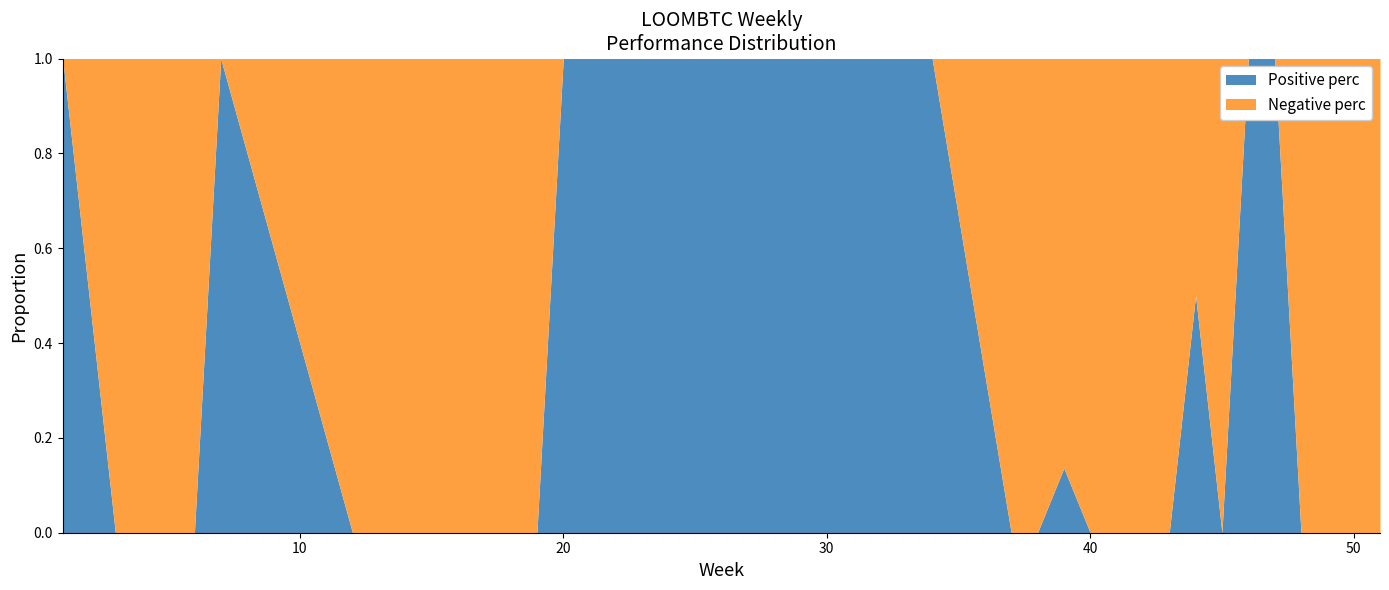

How many positive values does the Positive perc series have?

10